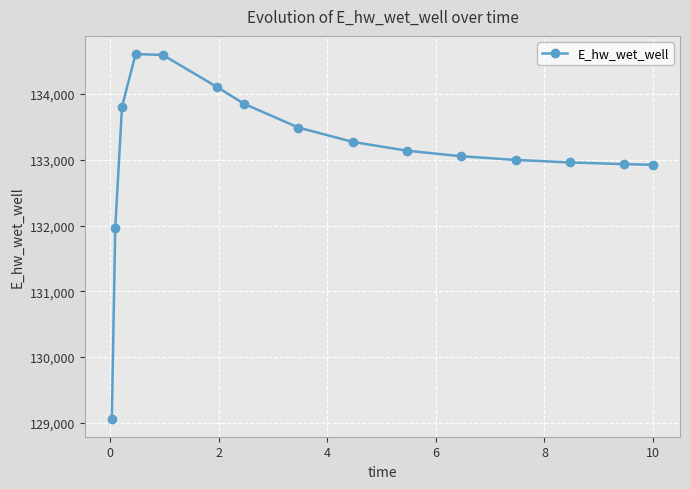

What is the sum of all values?

1996768.1